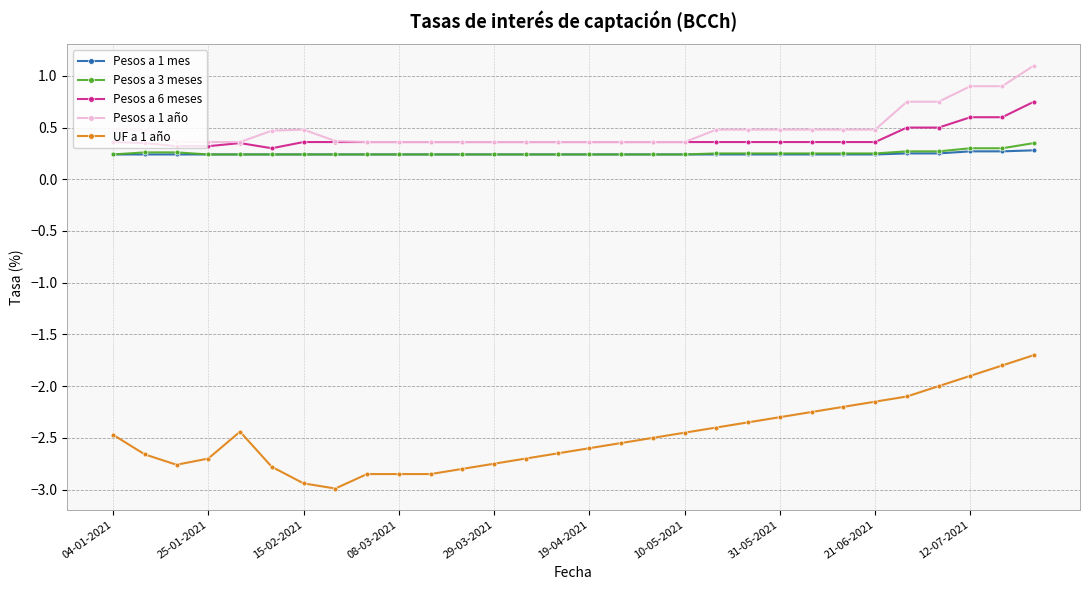

What is the maximum value shown in the chart?

1.1